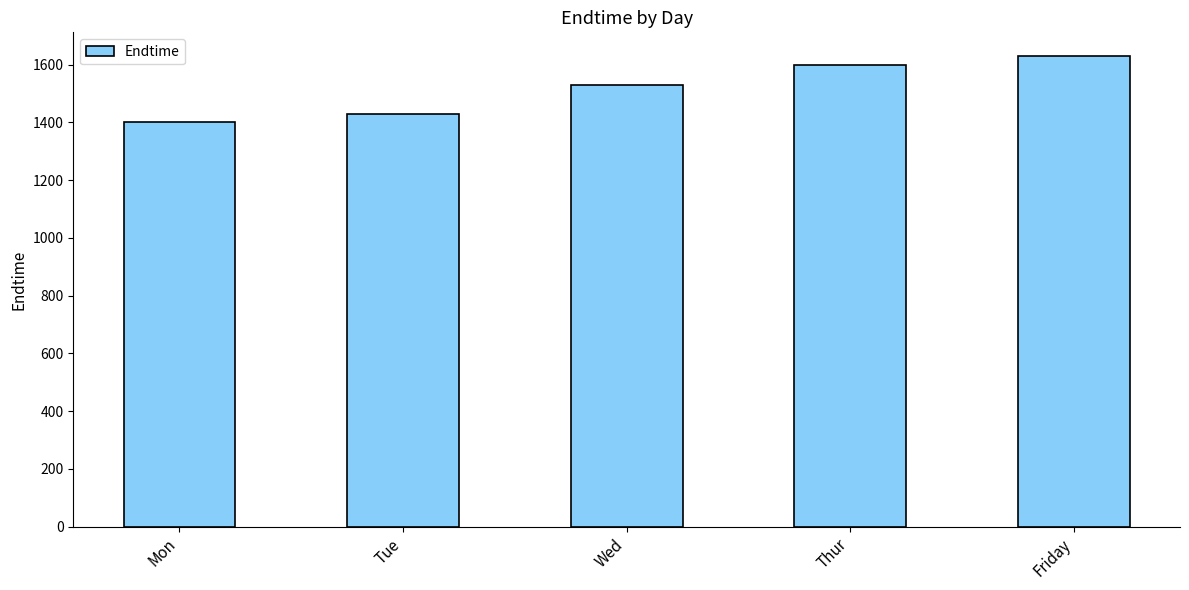

Which has a higher value, Friday or Mon?

Friday